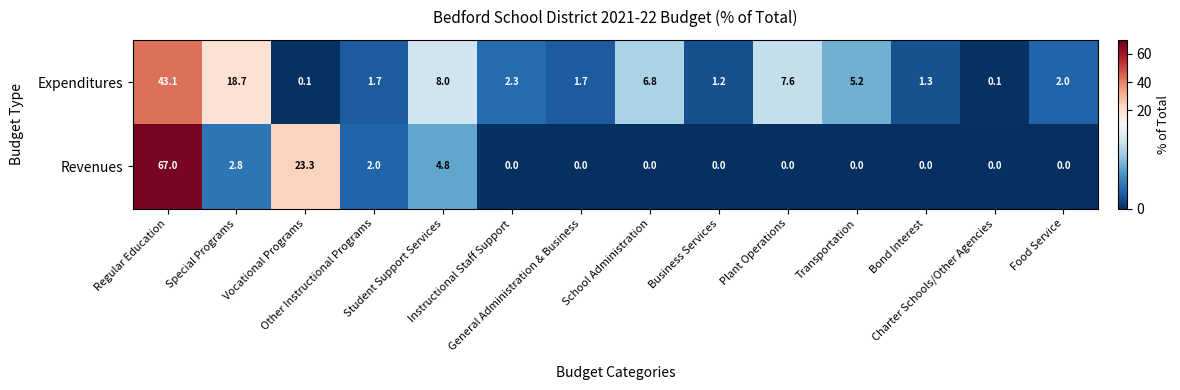

Which series changed the most between Business Services and Bond Interest?

Expenditures